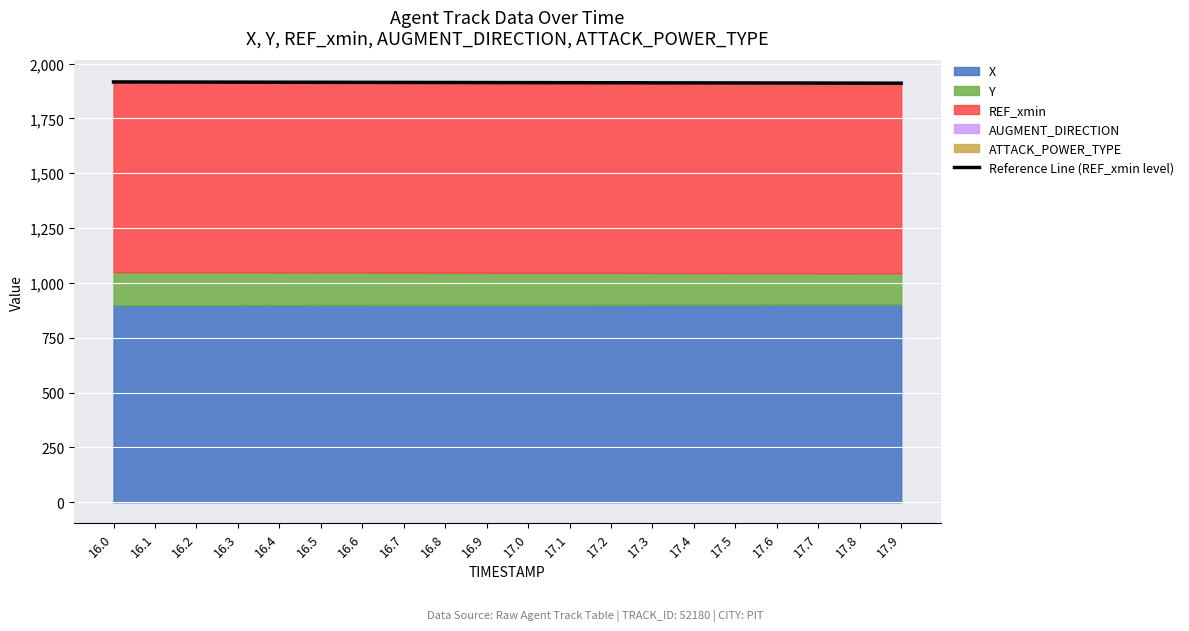

At which label does the data first exceed 1913?

16.0